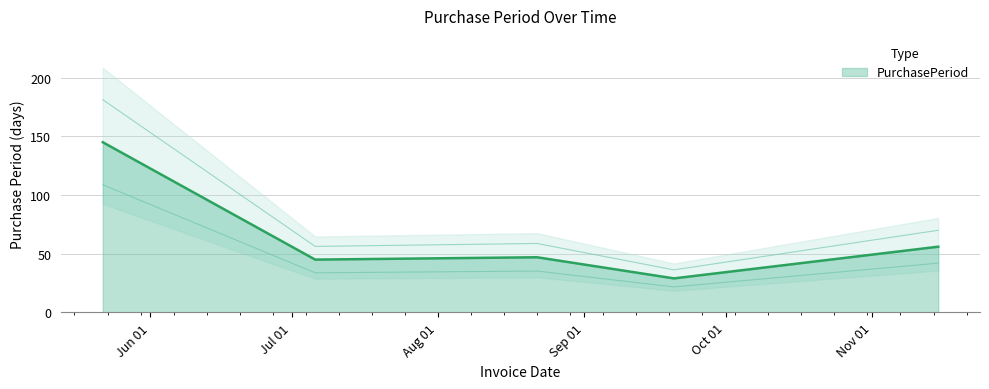

Reading left to right, list all the values displayed in this chart.

145	45	47	29	56